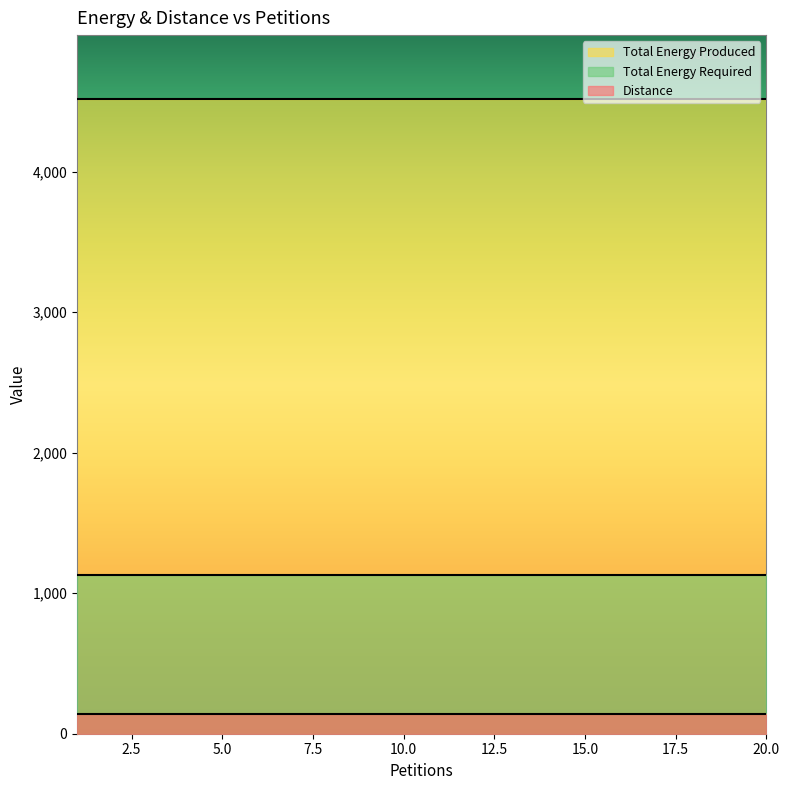

True or false: Distance and Total Energy Produced intersect in this chart.

False